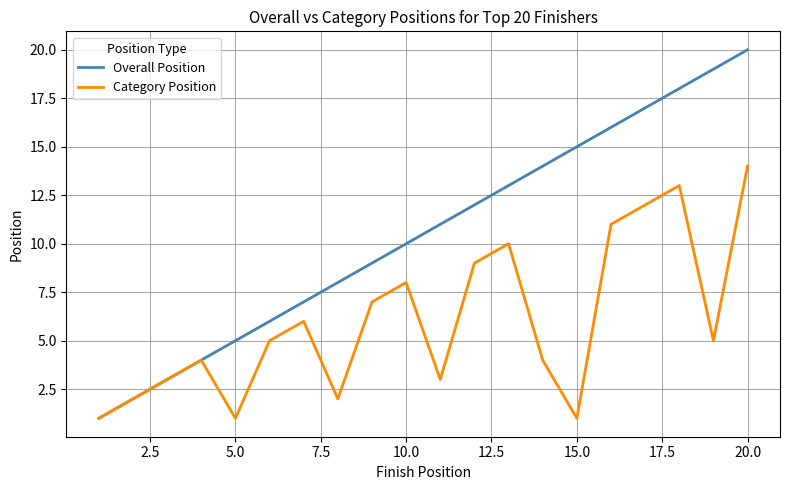

Which series has the largest total across all categories?

Overall Position